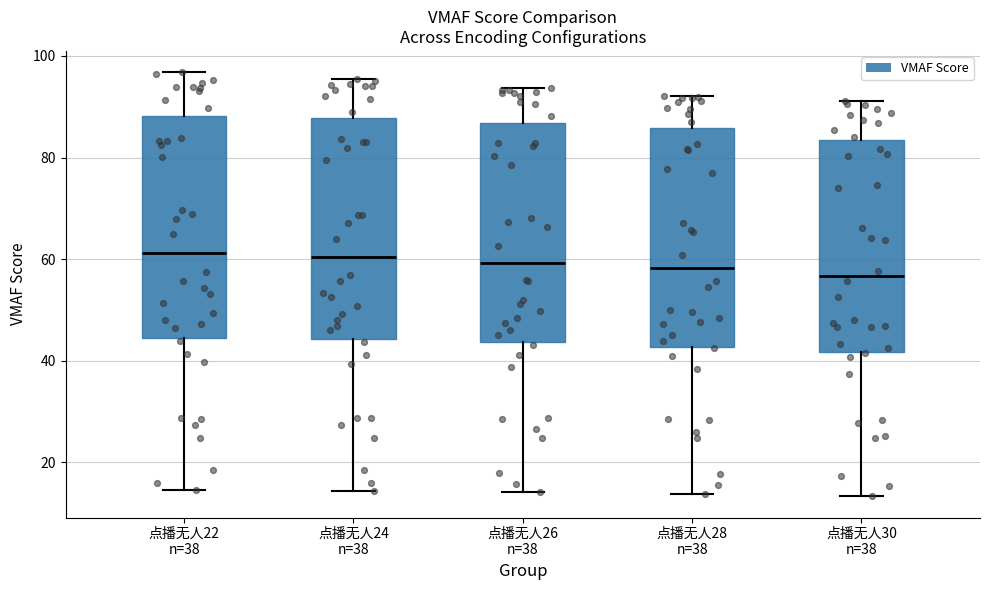

Where does the median line of the box for 点播无人26 n=38 sit on the y-axis? The values are not printed on the chart, so give them approximately, as read against the axis.

60